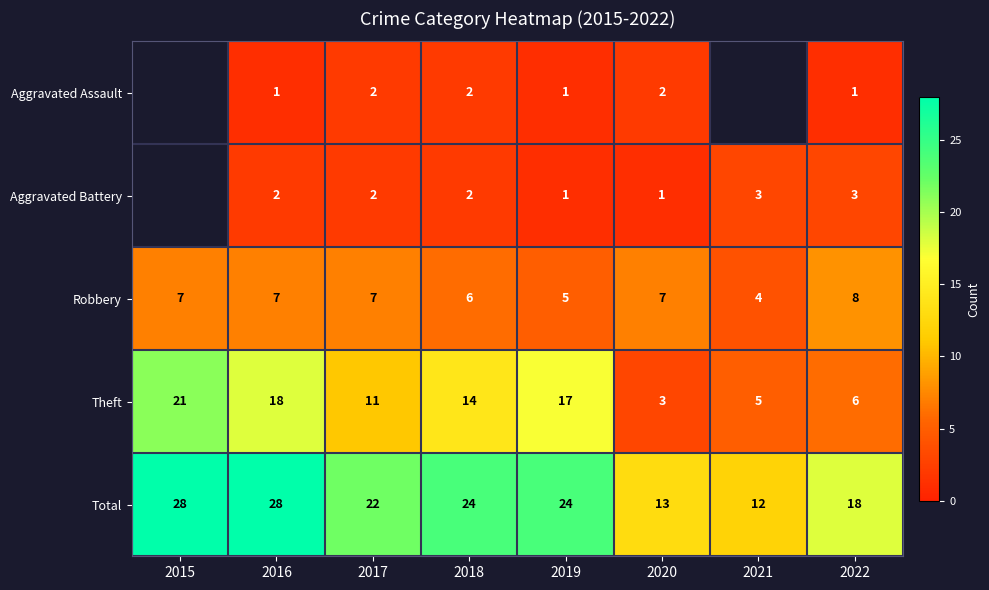

Which series changed the most between 2018 and 2022?

Theft